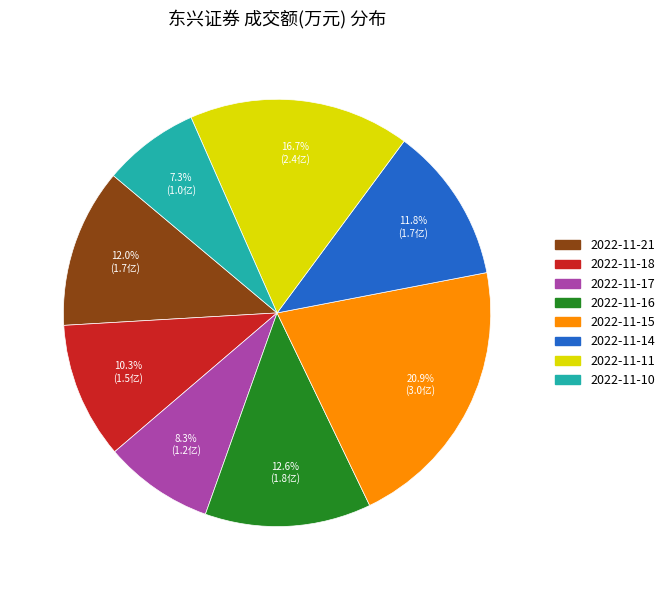

Is it true that 2022-11-16 is 2% of the pie?

False